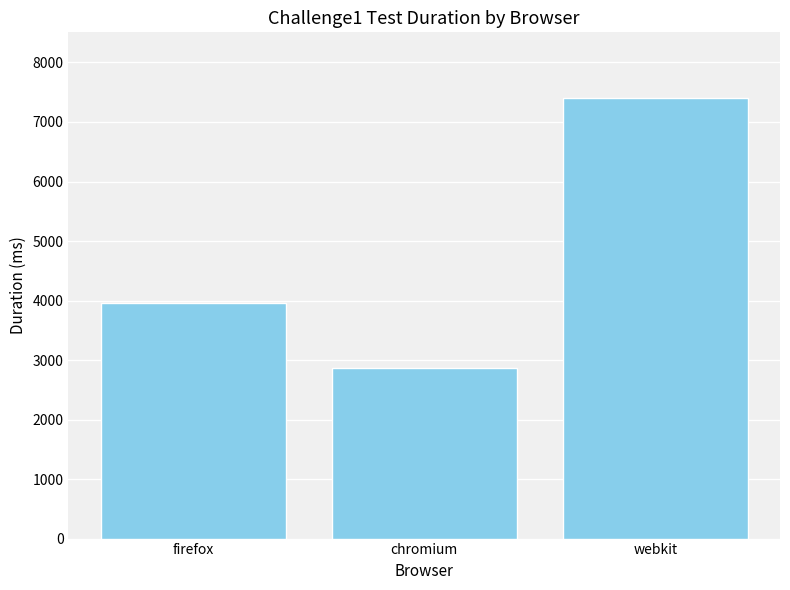

The value at webkit is 7397. True or false?

True